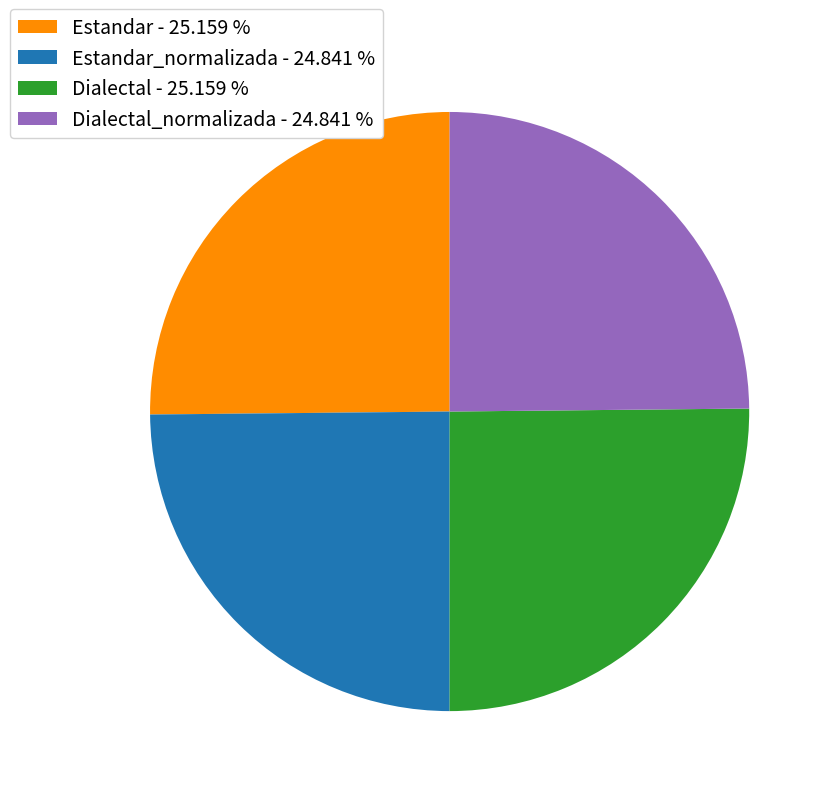

Is there any slice that represents more than half of the pie?

No